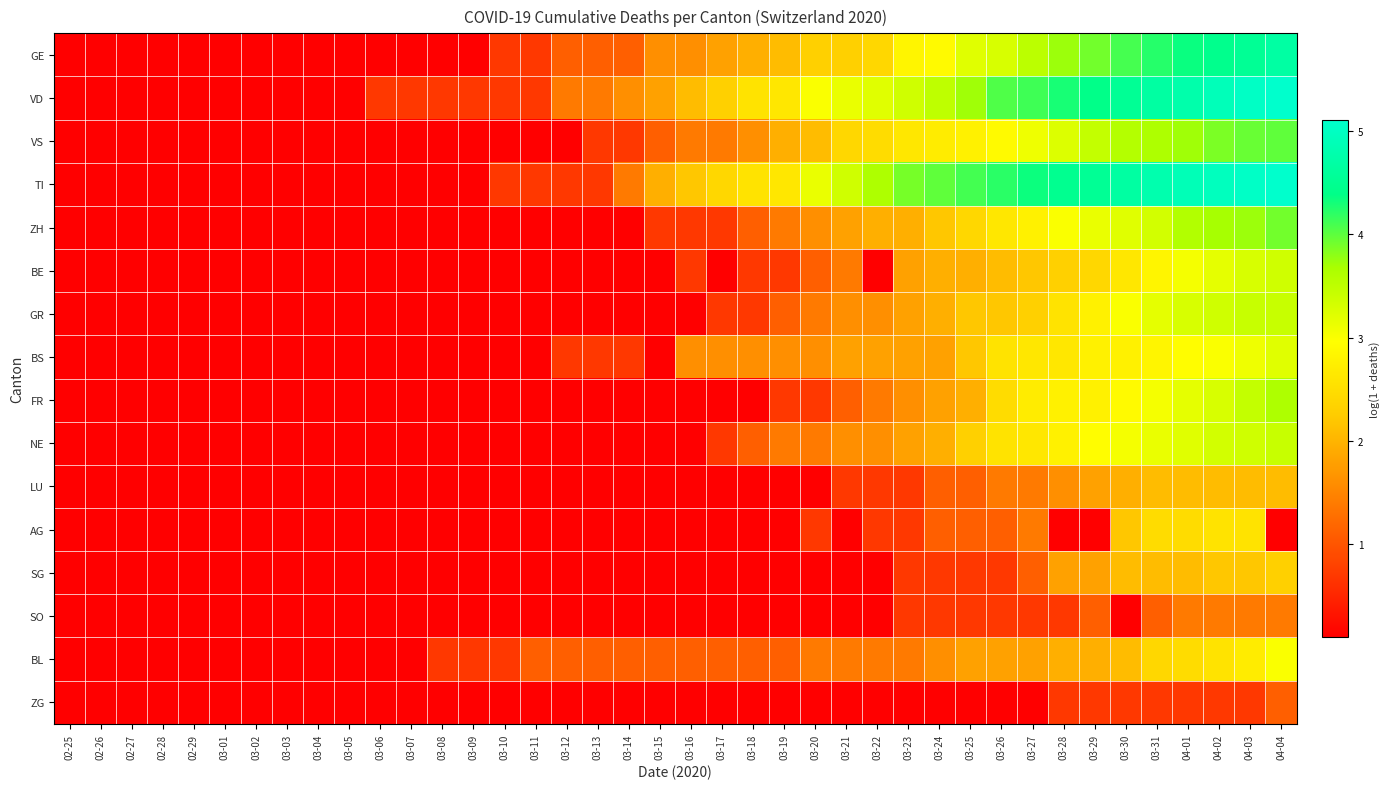

At 03-14, list the series in order from smallest to largest.

ZH, BE, GR, FR, NE, LU, AG, SG, SO, ZG, VS, BS, GE, BL, TI, VD